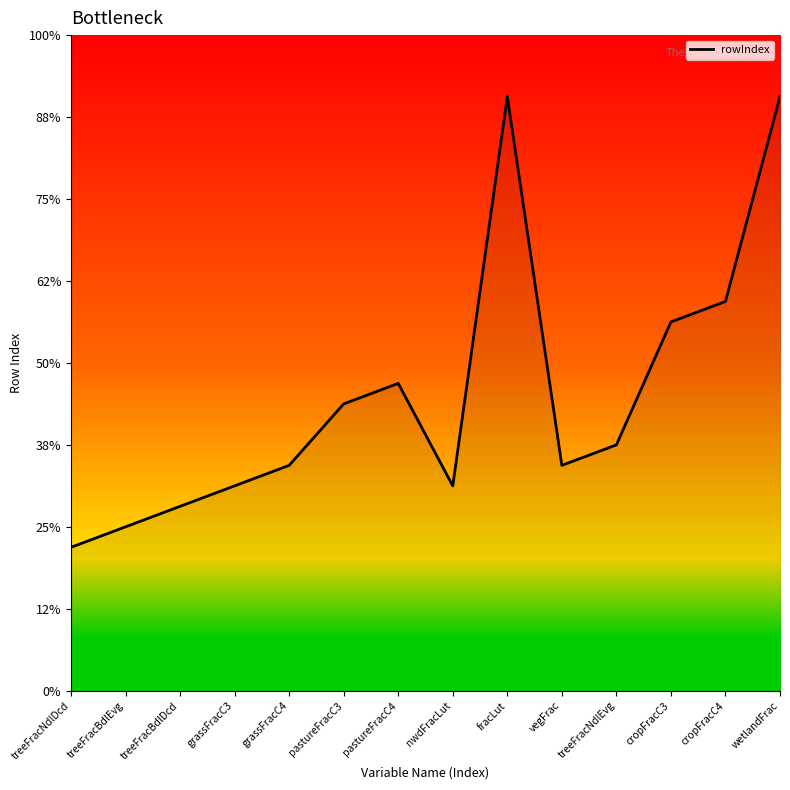

True or false: the data shows 9 at treeFracBdlDcd.

True